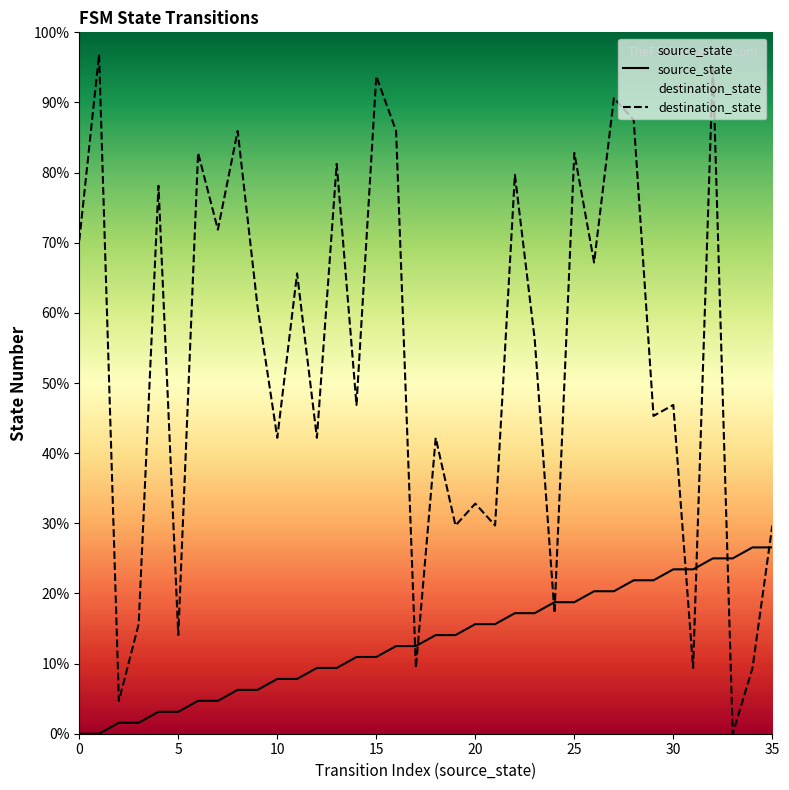

Which series reaches the maximum Y coordinate?

destination_state